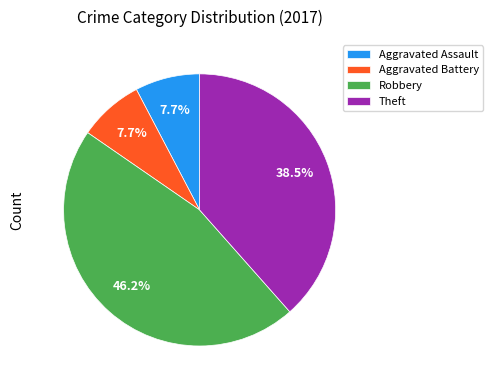

Which slice is the largest?

Robbery